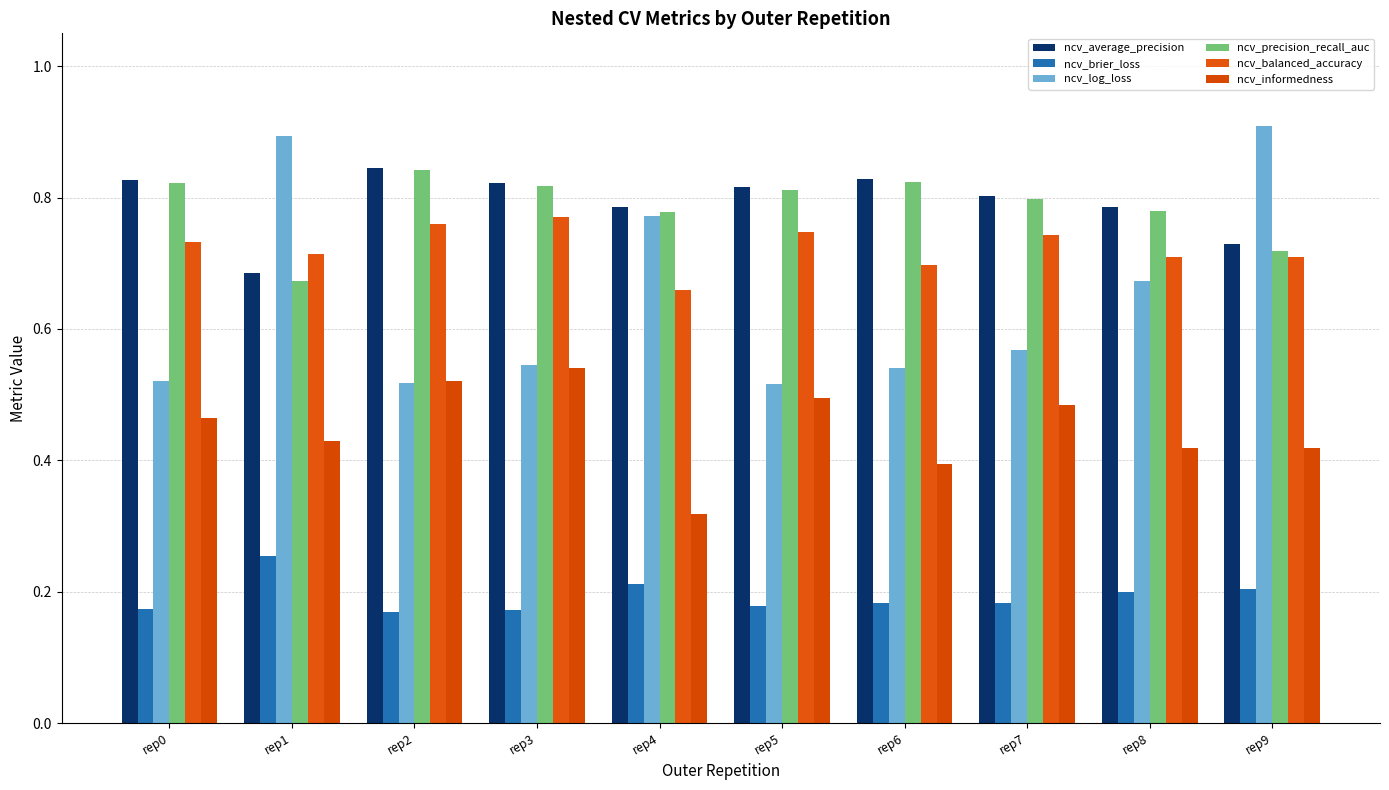

Rank the categories by ncv_log_loss value from lowest to highest.

rep5, rep2, rep0, rep6, rep3, rep7, rep8, rep4, rep1, rep9